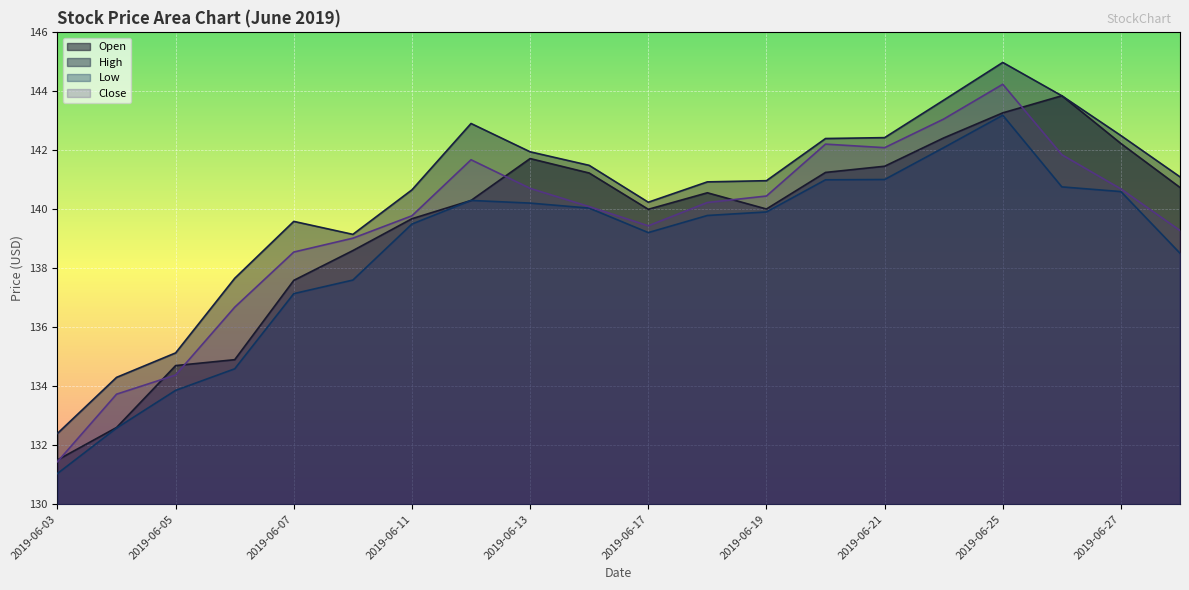

At which category does Open reach its first local peak?

2019-06-13